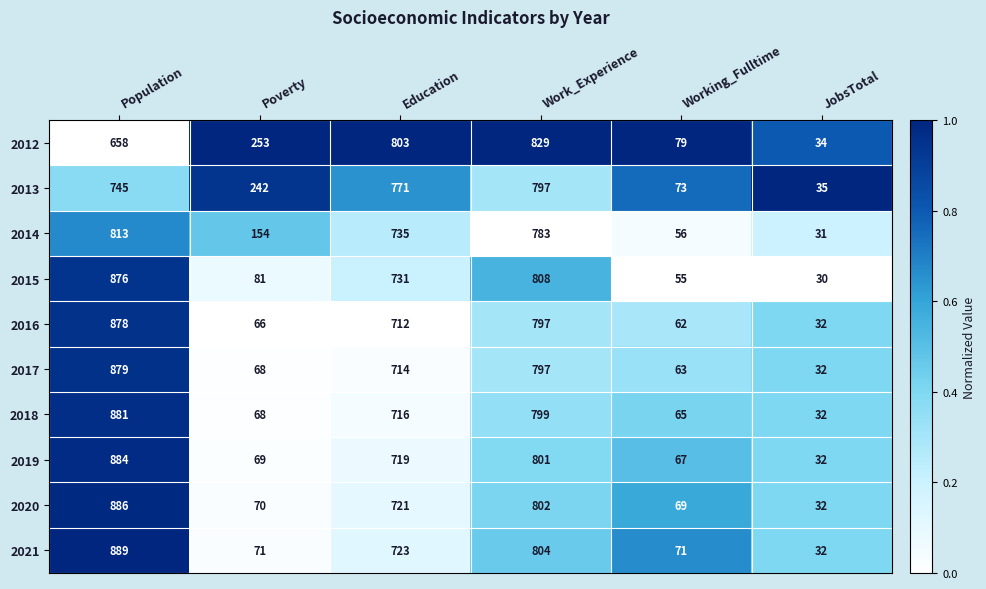

Which series has the largest total across all categories?

2013